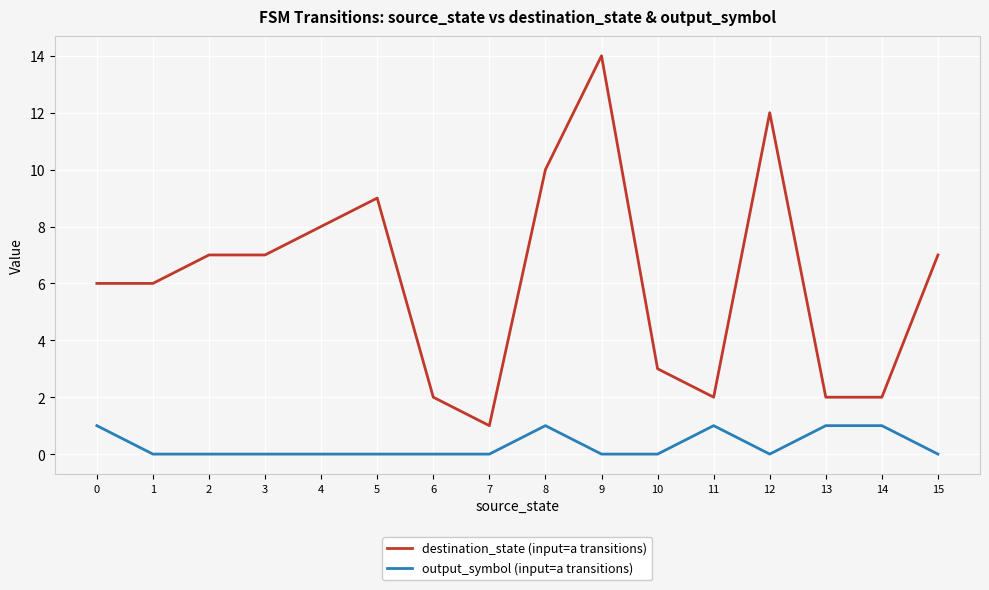

List the series in order of their overall mean, lowest first.

output_symbol (input=a transitions), destination_state (input=a transitions)